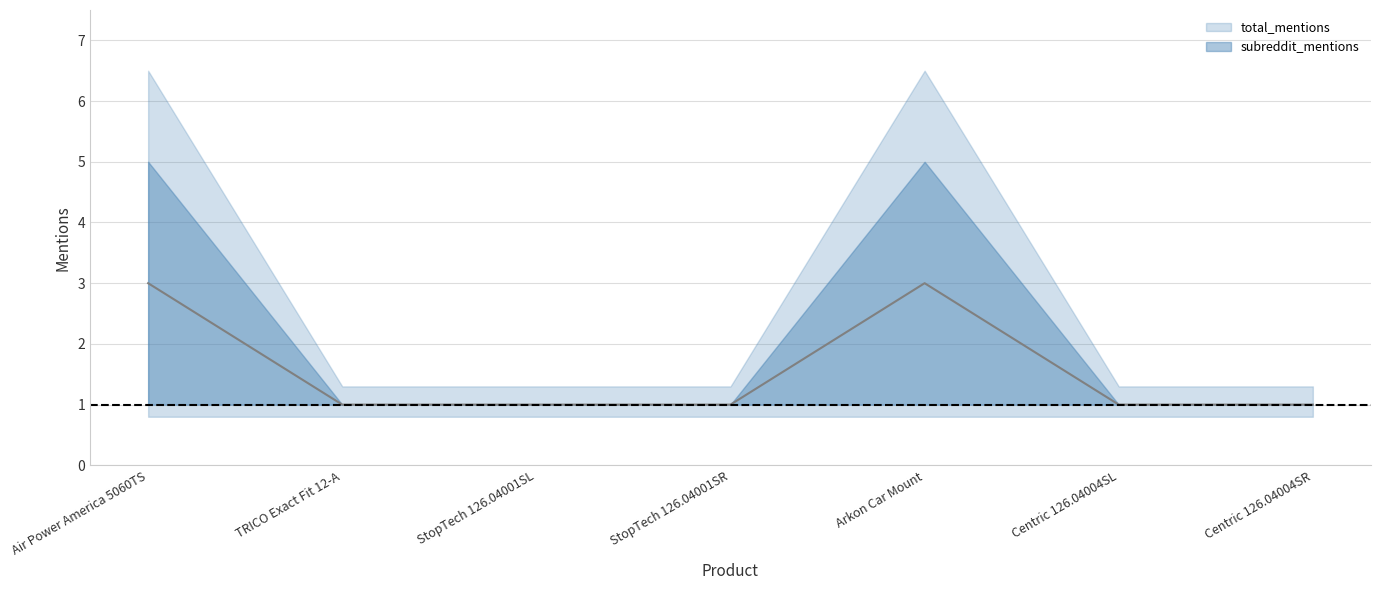

Where is the first local maximum?

Arkon Car Mount